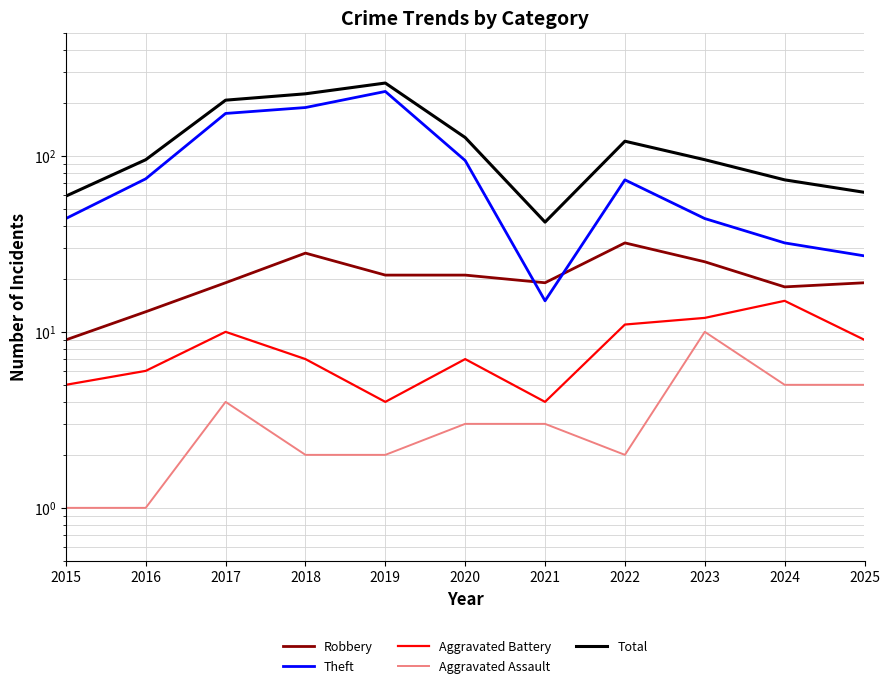

What is the total value across all series at 2020?

252